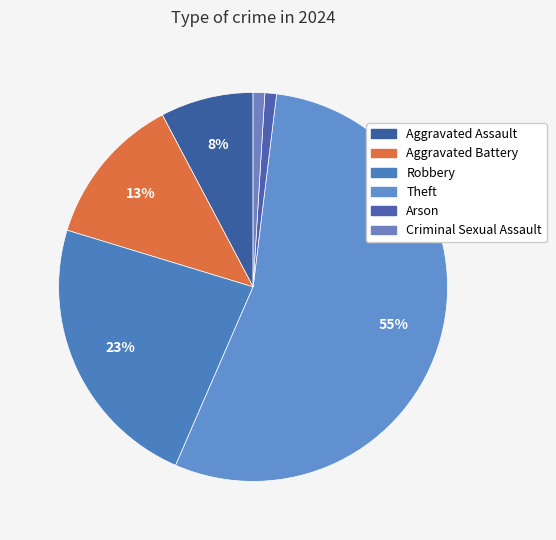

What is the majority slice?

Theft